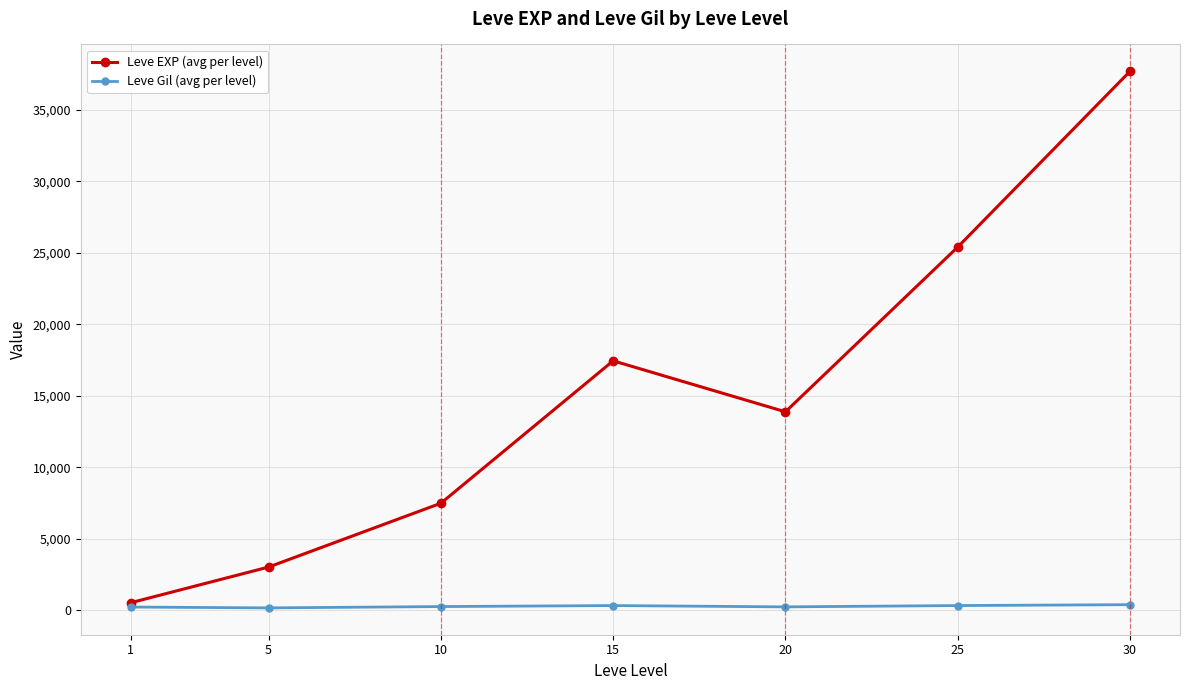

The Leve EXP (avg per level) series shows 510.2 at 1. True or false?

True